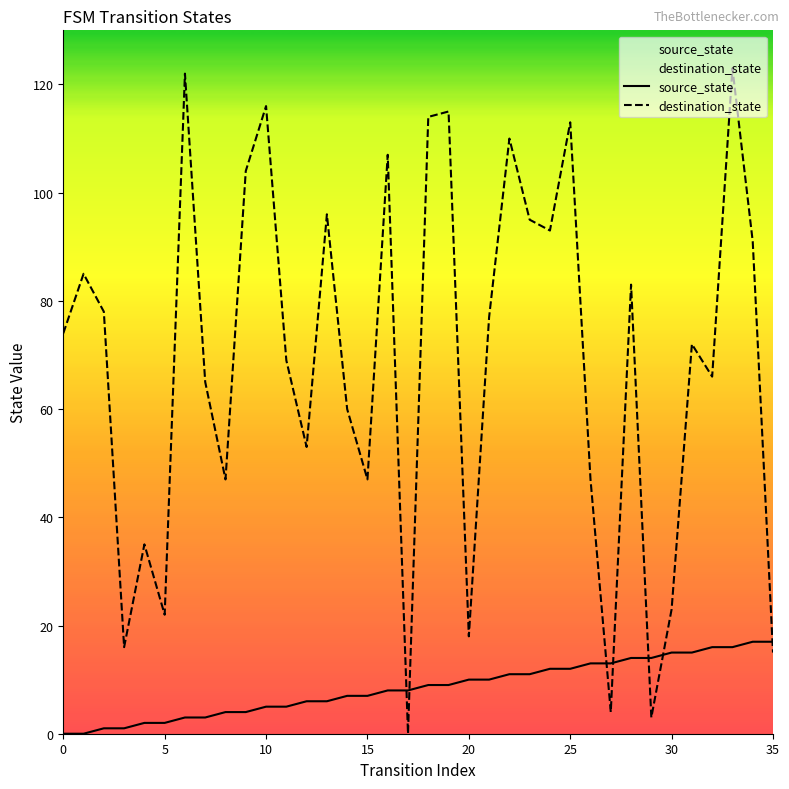

Which series ends up on top after the final intersection of destination_state and source_state?

source_state